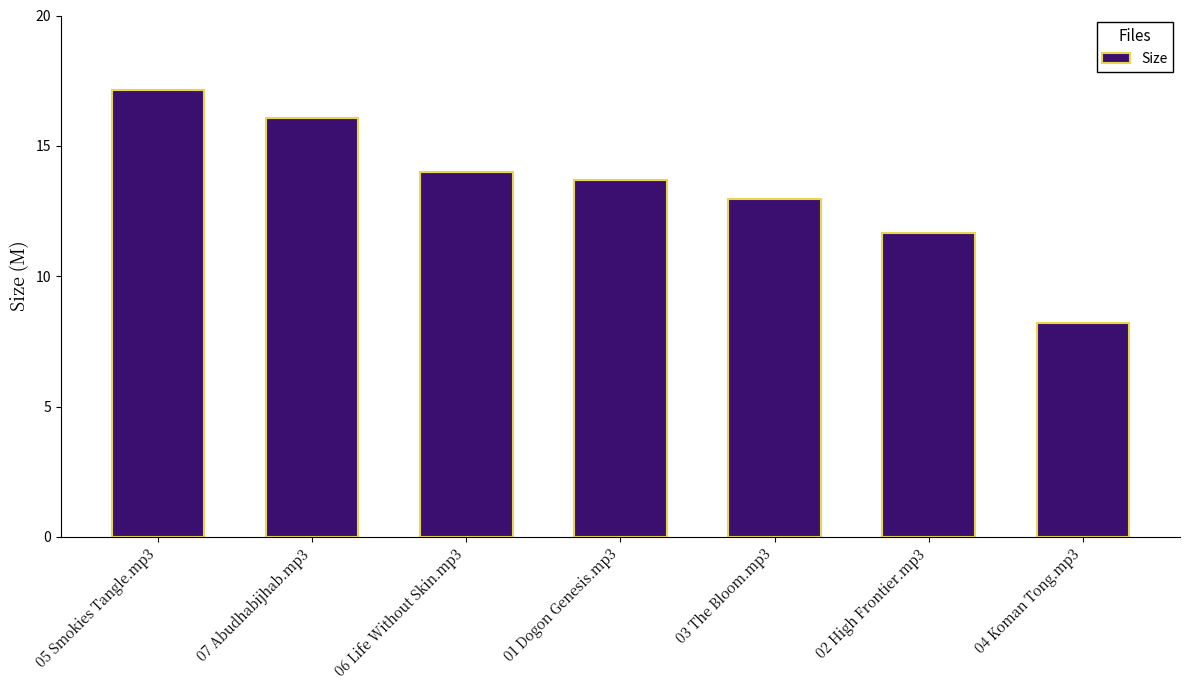

Rank the categories by value from highest to lowest.

05 Smokies Tangle.mp3, 07 Abudhabijhab.mp3, 06 Life Without Skin.mp3, 01 Dogon Genesis.mp3, 03 The Bloom.mp3, 02 High Frontier.mp3, 04 Koman Tong.mp3